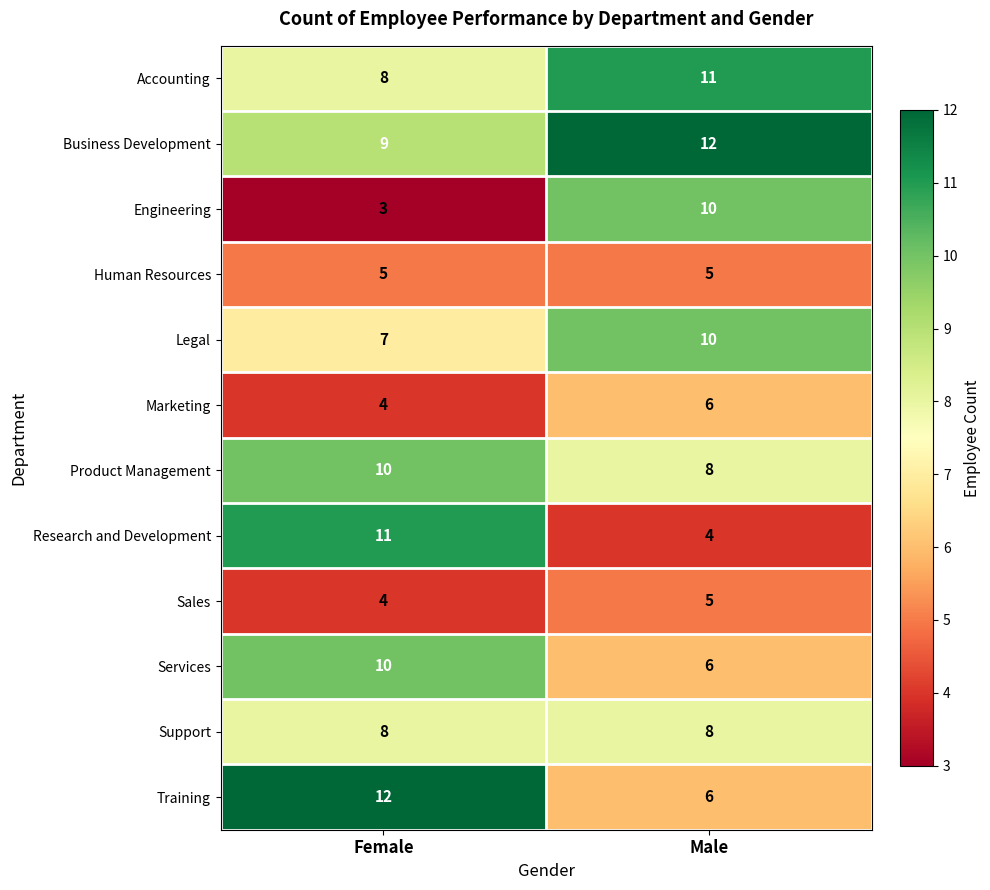

What is the smallest value displayed?

3